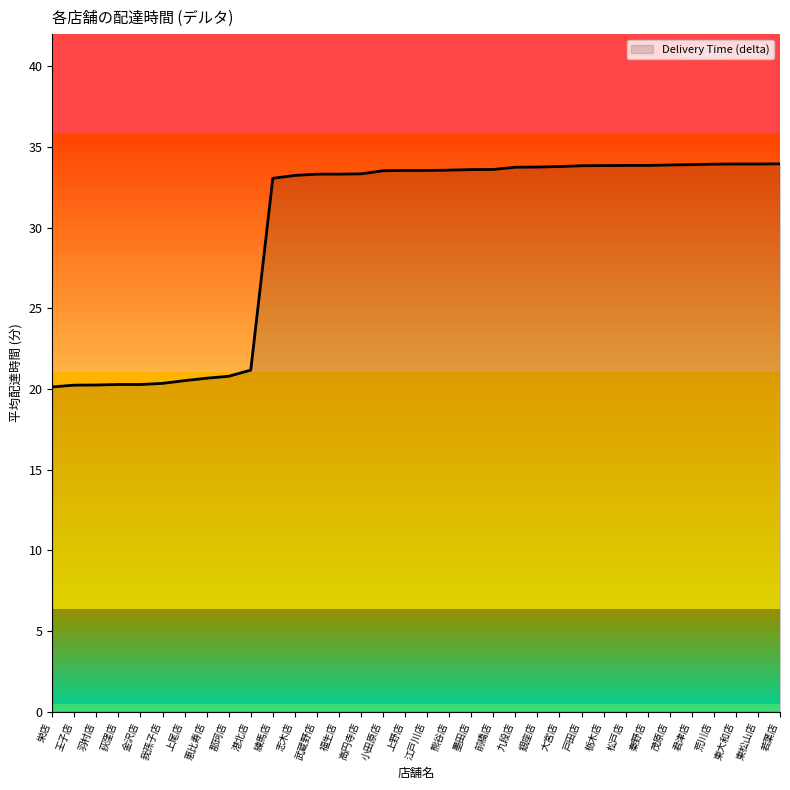

The value at 恵比寿店 is 11.0. True or false?

False